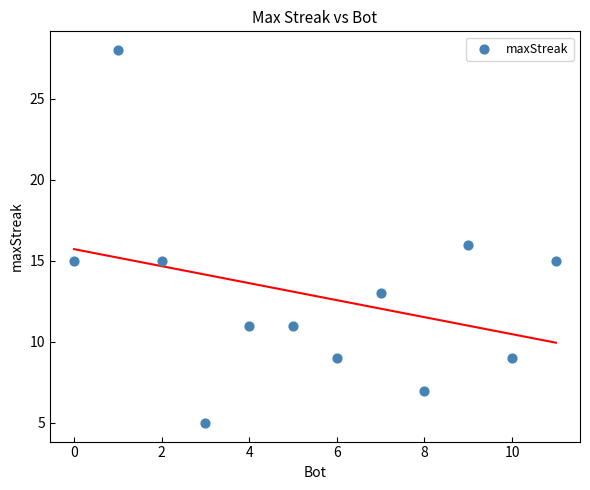

What is the range of X values (max minus min)?

11